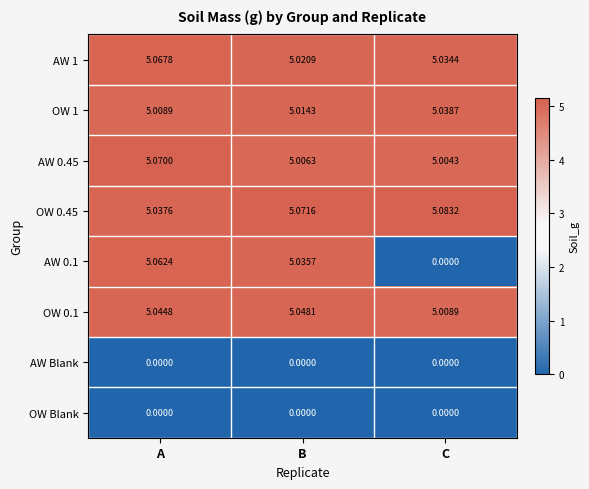

Rank the categories by AW 1 value from highest to lowest.

A, C, B